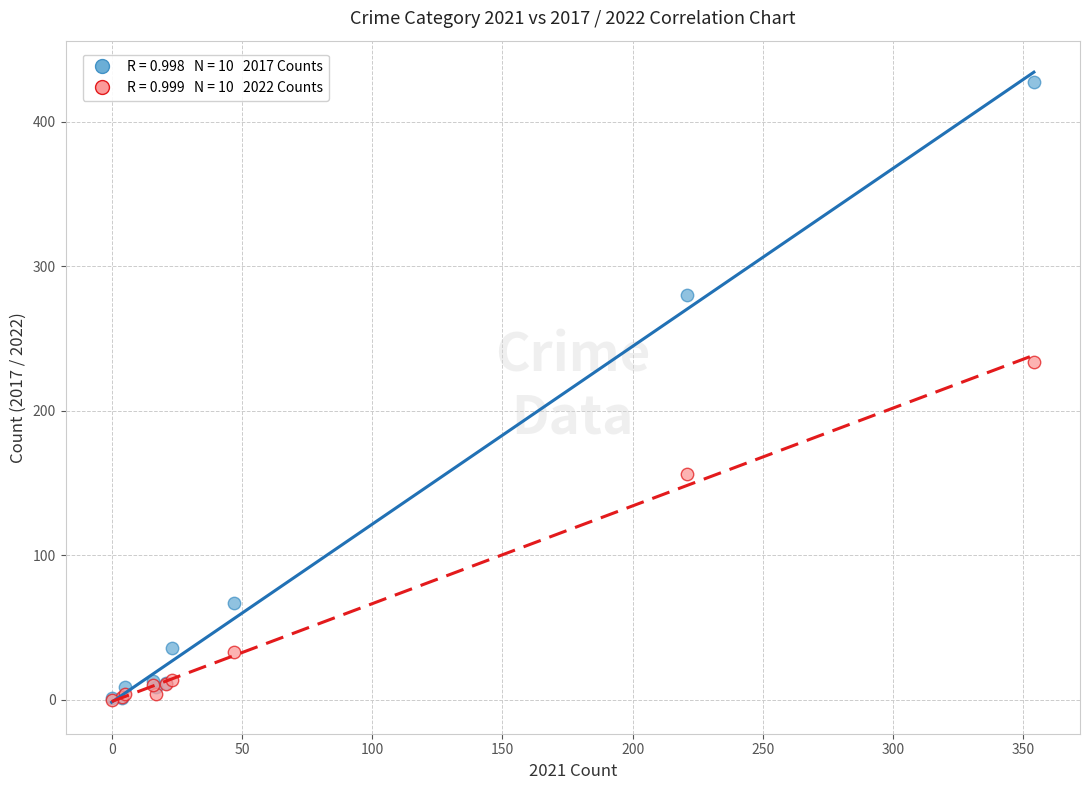

Across all series, what Y value is closest to 214?

234